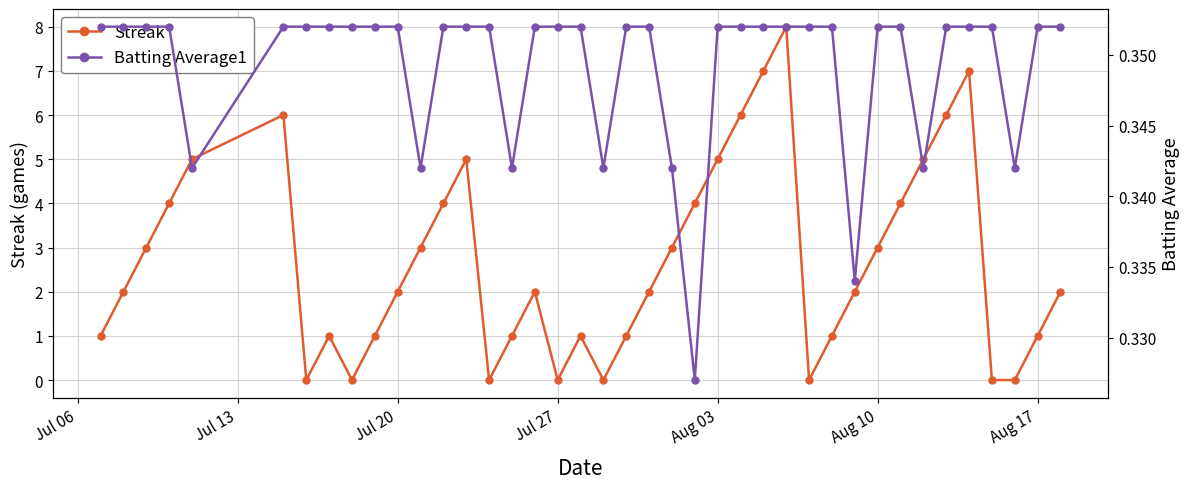

What is the highest value of the Streak series?

8